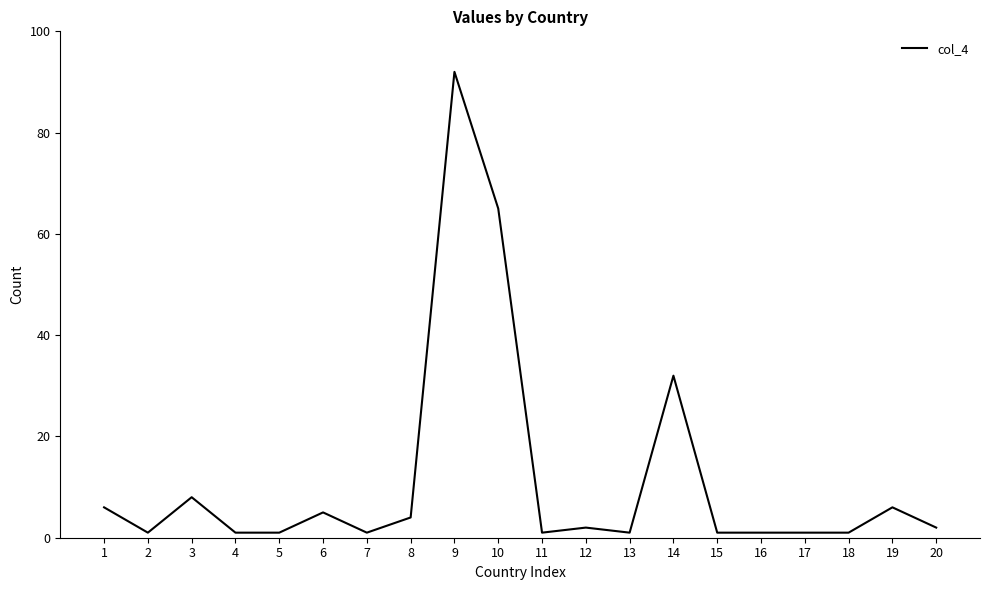

Which label corresponds to the largest value in the chart?

9